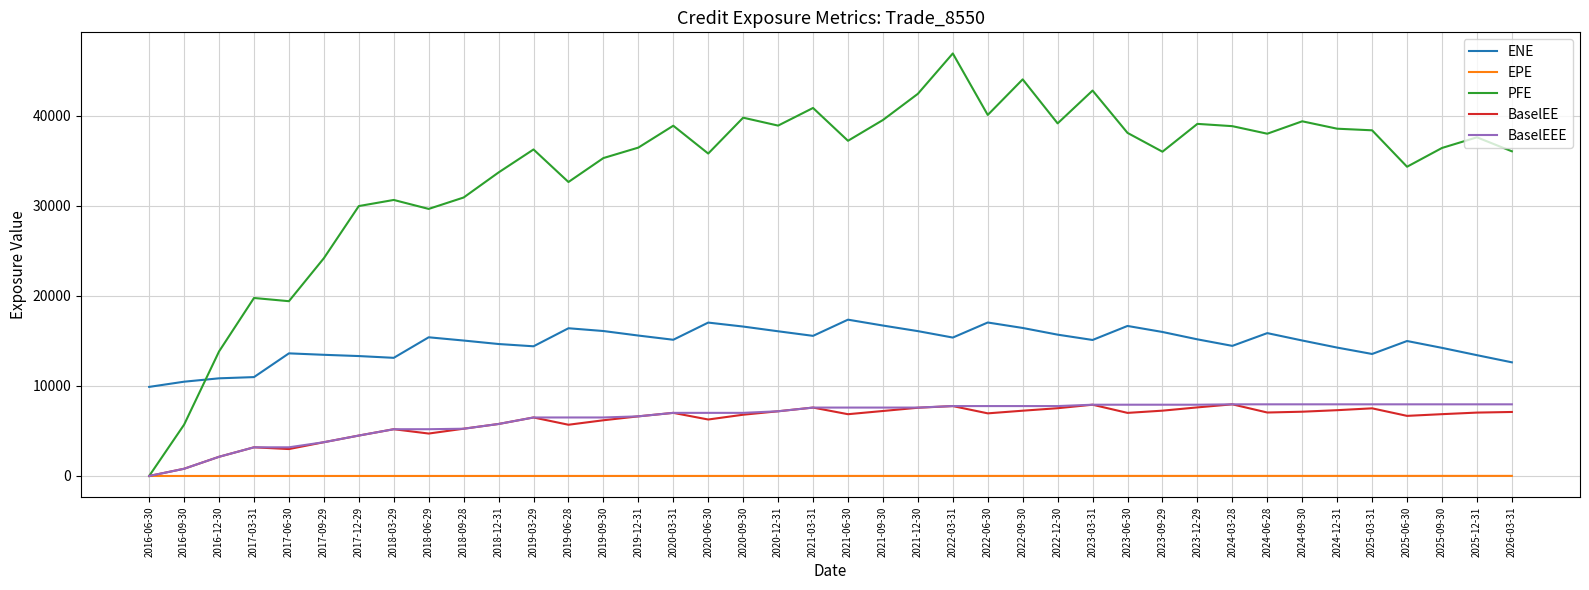

Is the value of ENE at 2020-03-31 greater than the value of BaselEEE at 2018-09-28?

Yes